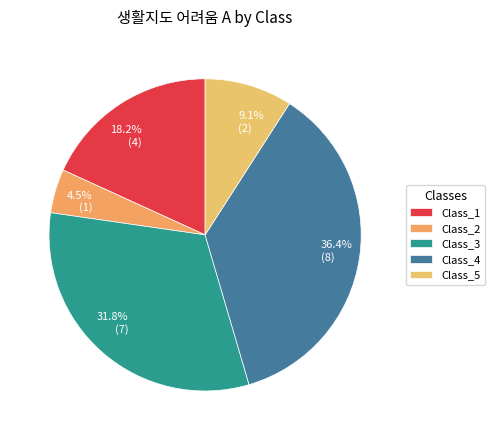

To the nearest percent, what is the difference between the largest and smallest slice percentages?

32%